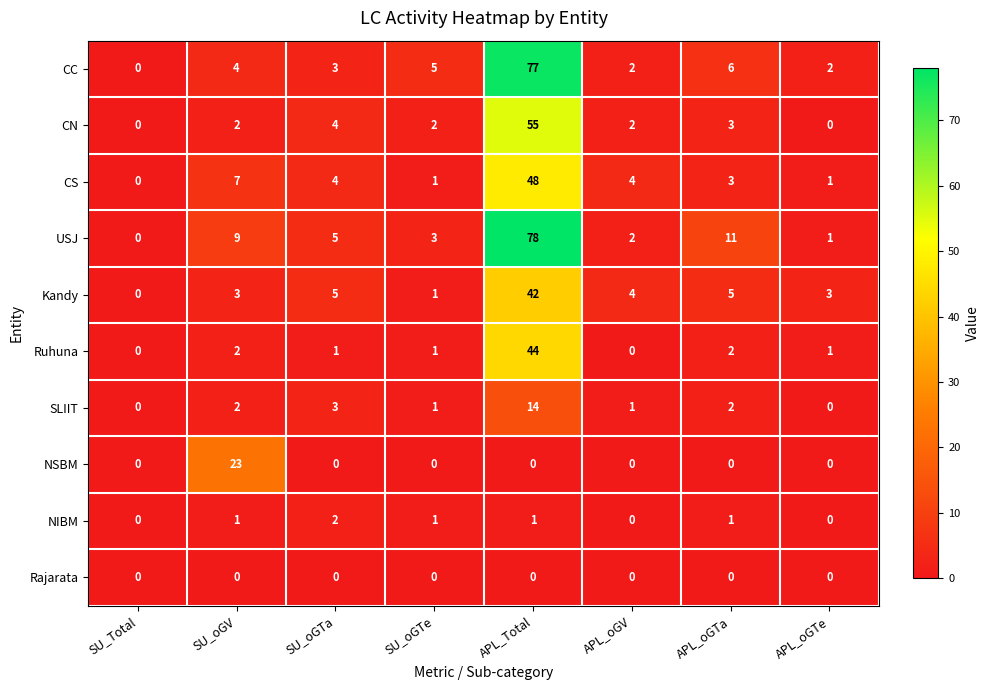

Is it true that NIBM equals 0 at SU_Total?

True